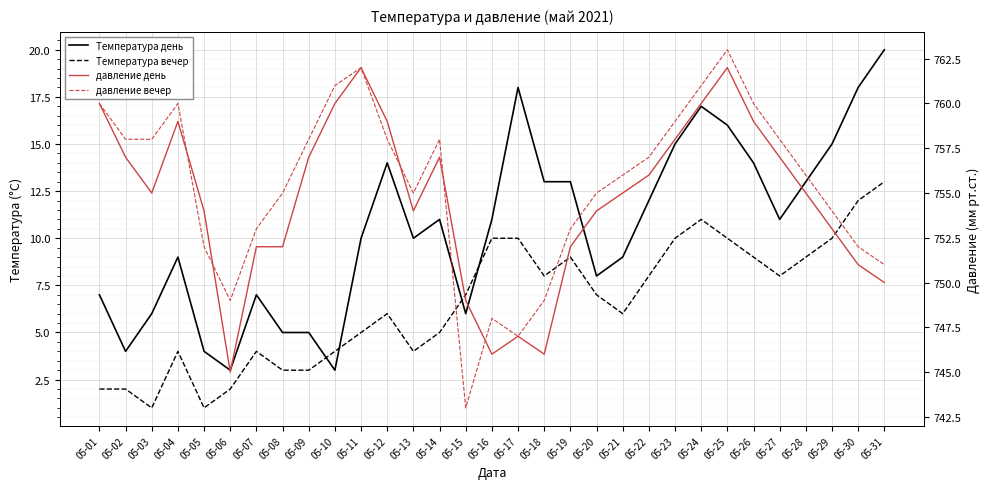

What is the greatest value displayed?

763